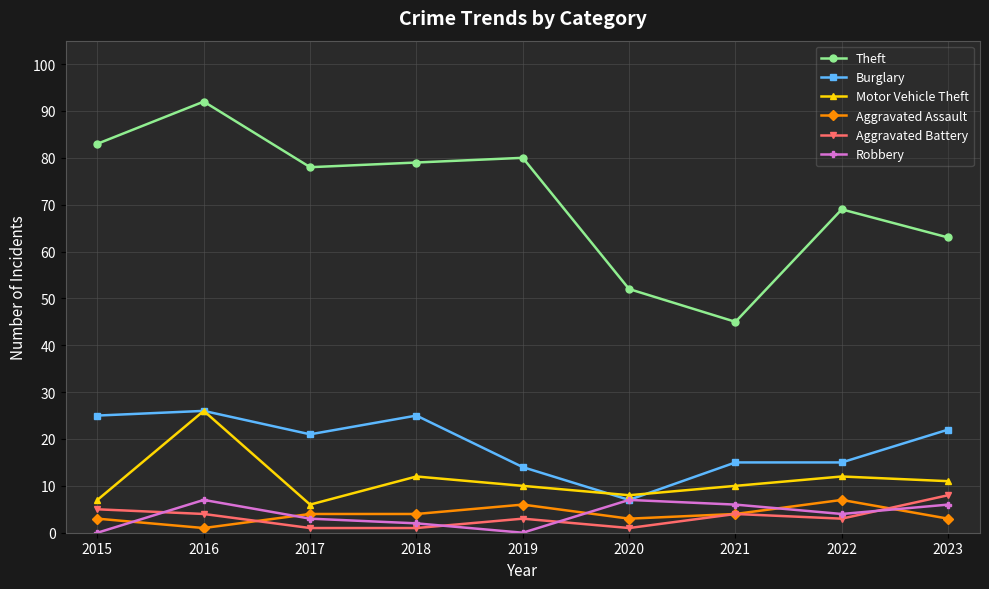

Is the value of Aggravated Battery at 2015 greater than the value of Robbery at 2019?

Yes